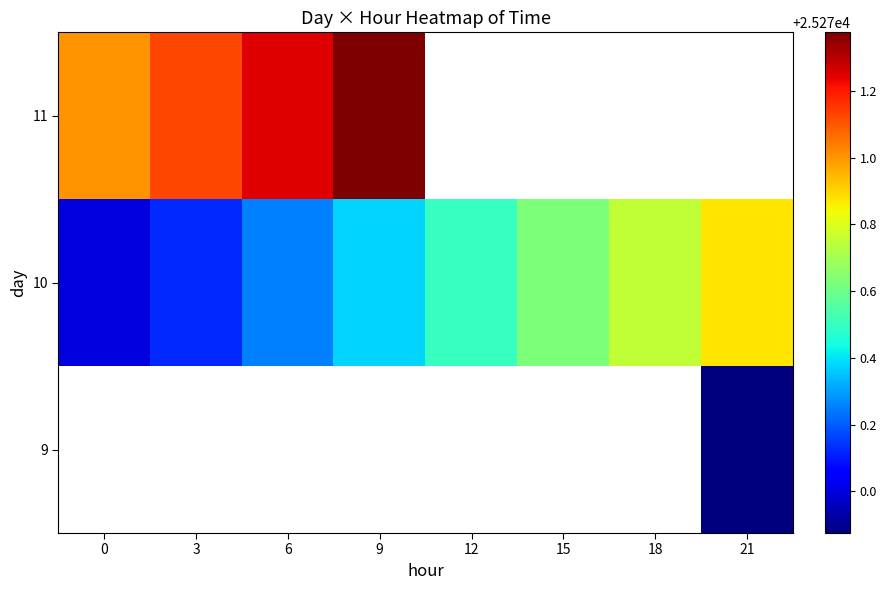

Between 3 and 12, which series saw the biggest shift?

10